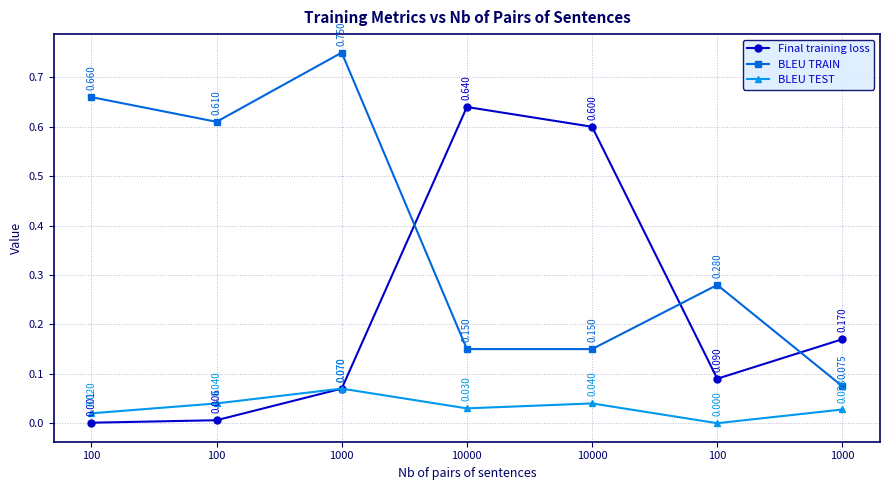

Does the chart have visible grid lines?

Yes